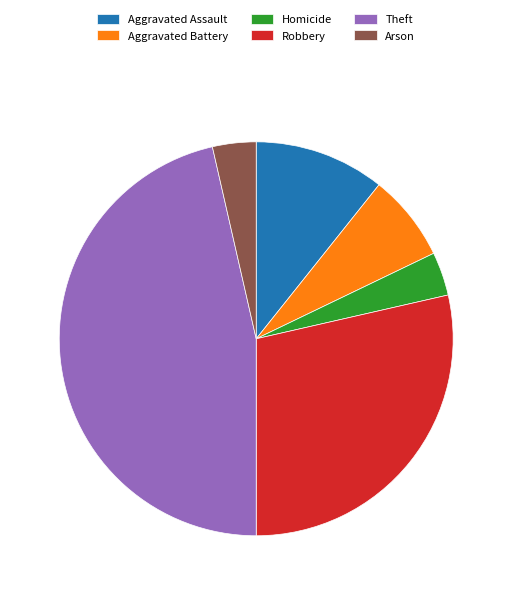

Combined, do Robbery and Homicide account for over 50%?

No